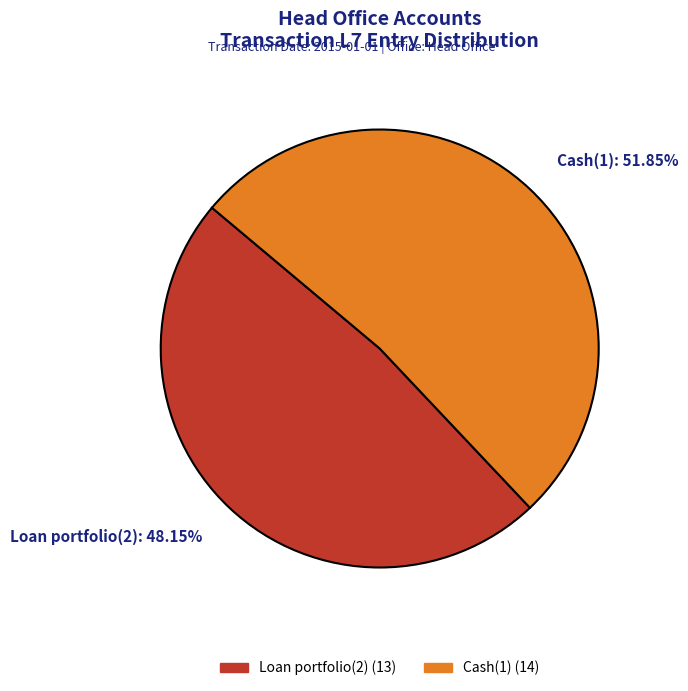

Do Cash(1) and Loan portfolio(2) together represent more than half of the pie?

Yes